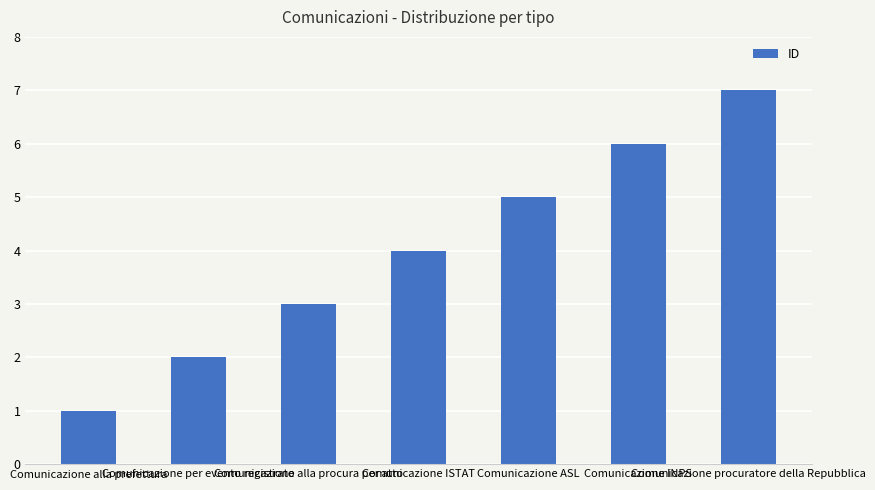

List the labels in order of value, smallest first.

Comunicazione alla prefettura, Comunicazione per evento registrato, Comunicazione alla procura per atto, Comunicazione ISTAT, Comunicazione ASL, Comunicazione INPS, Comunicazione procuratore della Repubblica